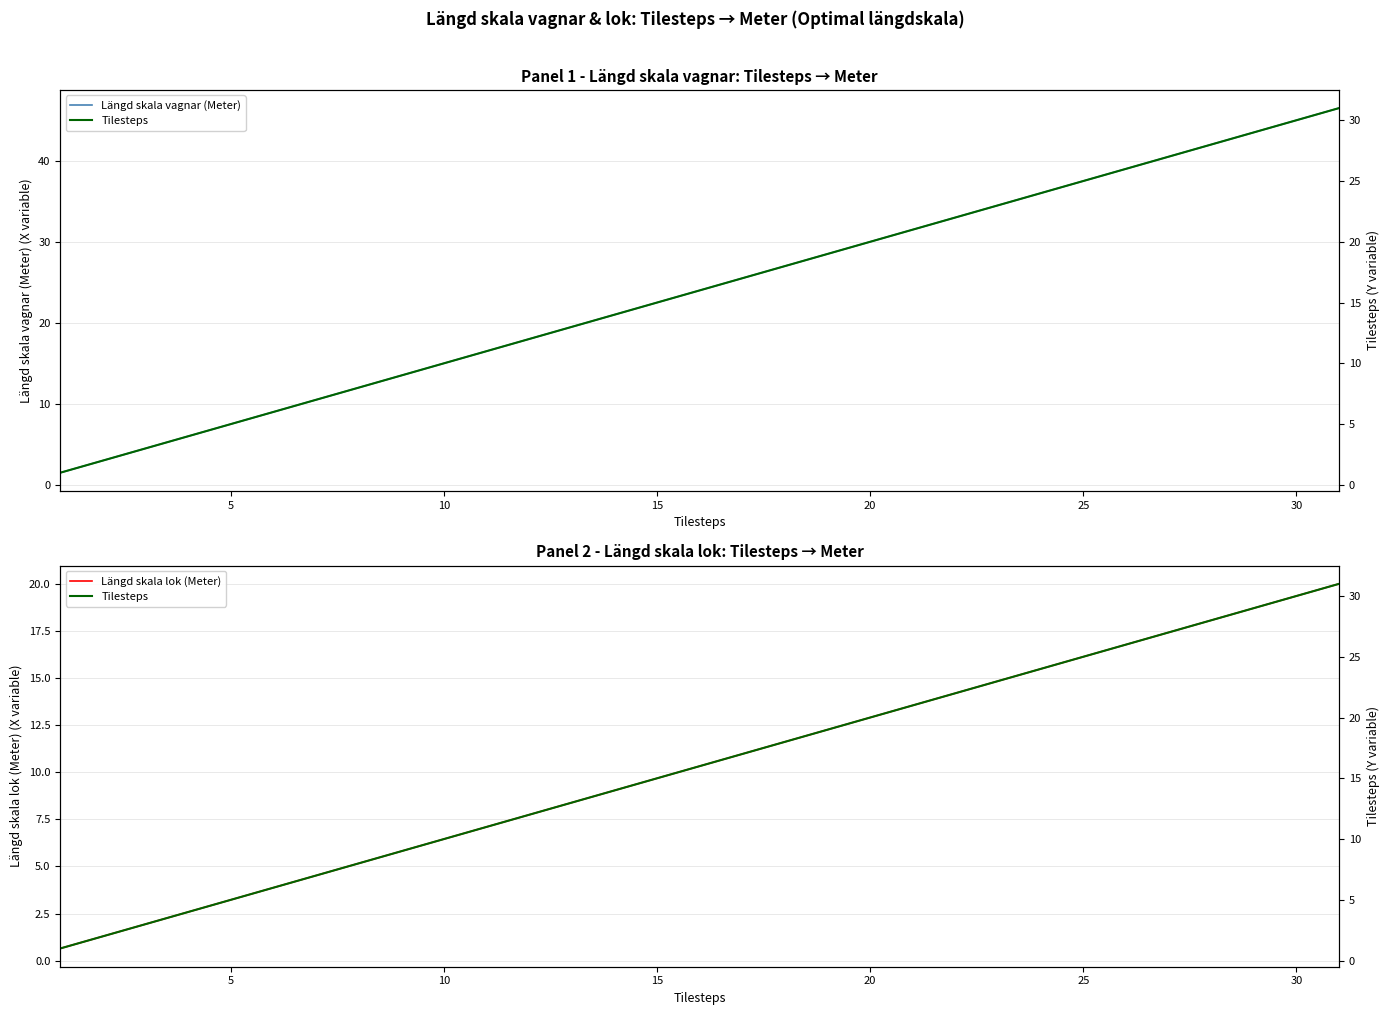

What is the value of the Tilesteps point at the 20th from the left?

20.0